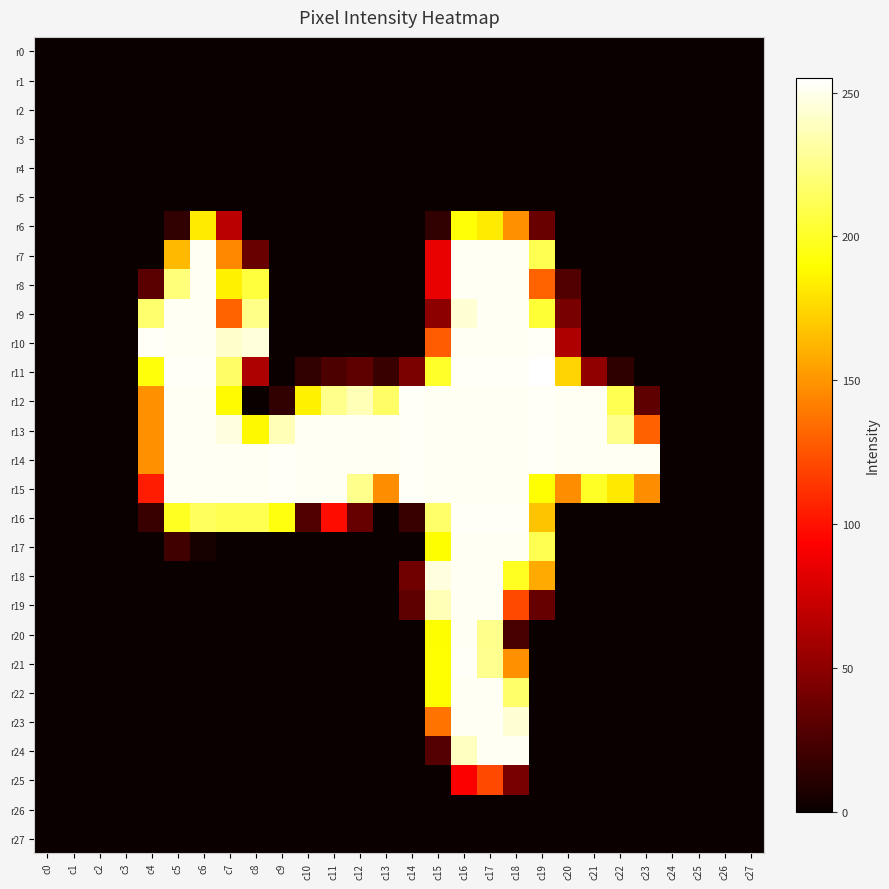

Which has a higher value, c5 or c12?

c5